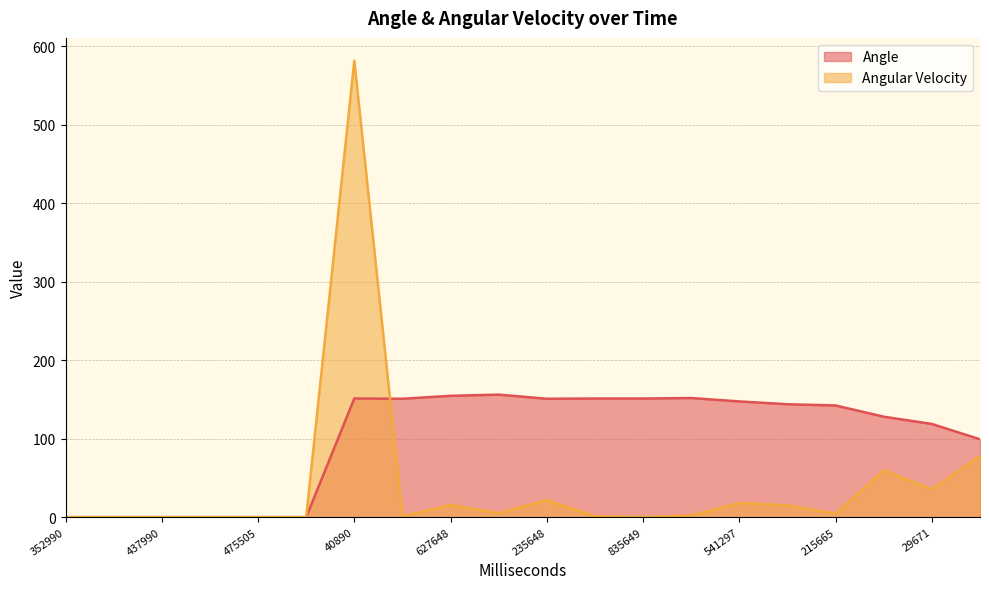

Where does the Angle series first go above 143?

40890